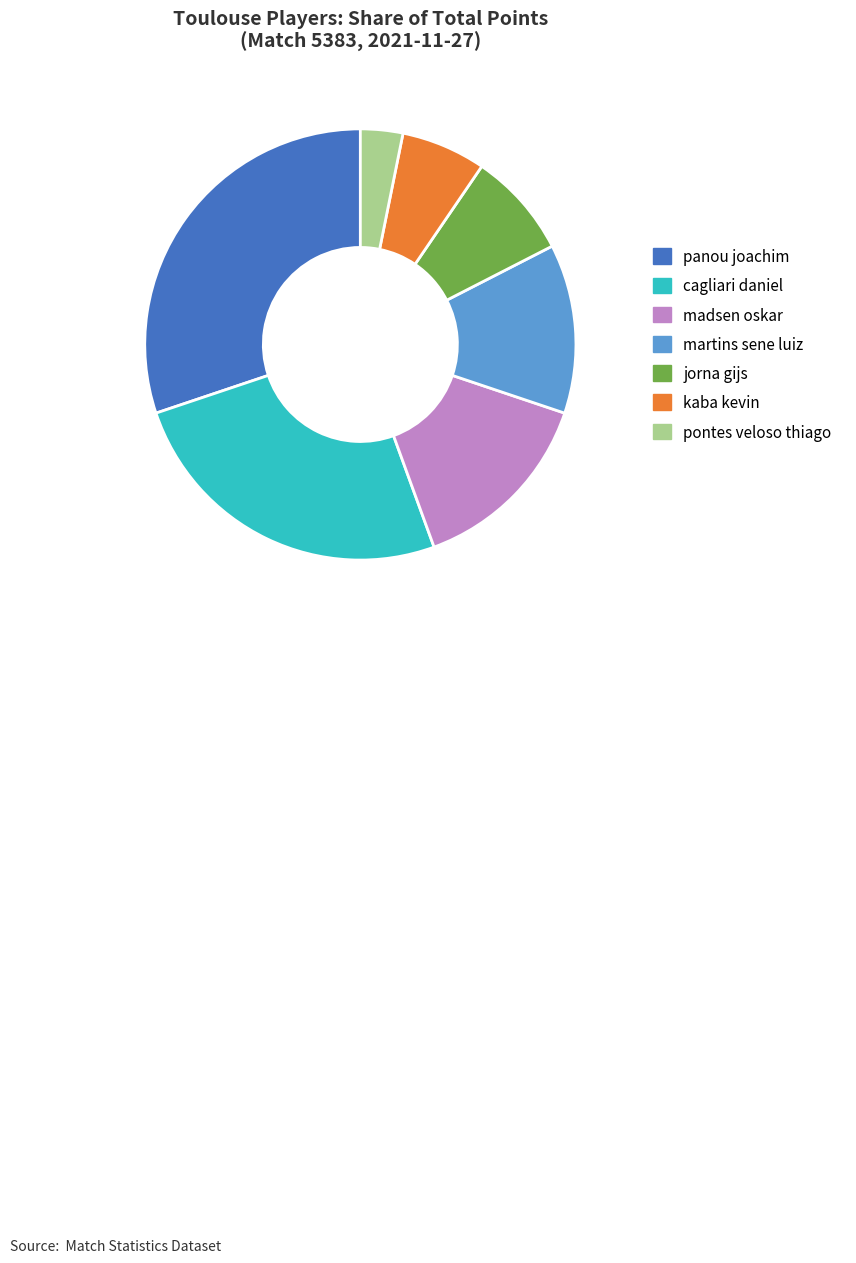

Which category has the smallest portion of the pie?

pontes veloso thiago